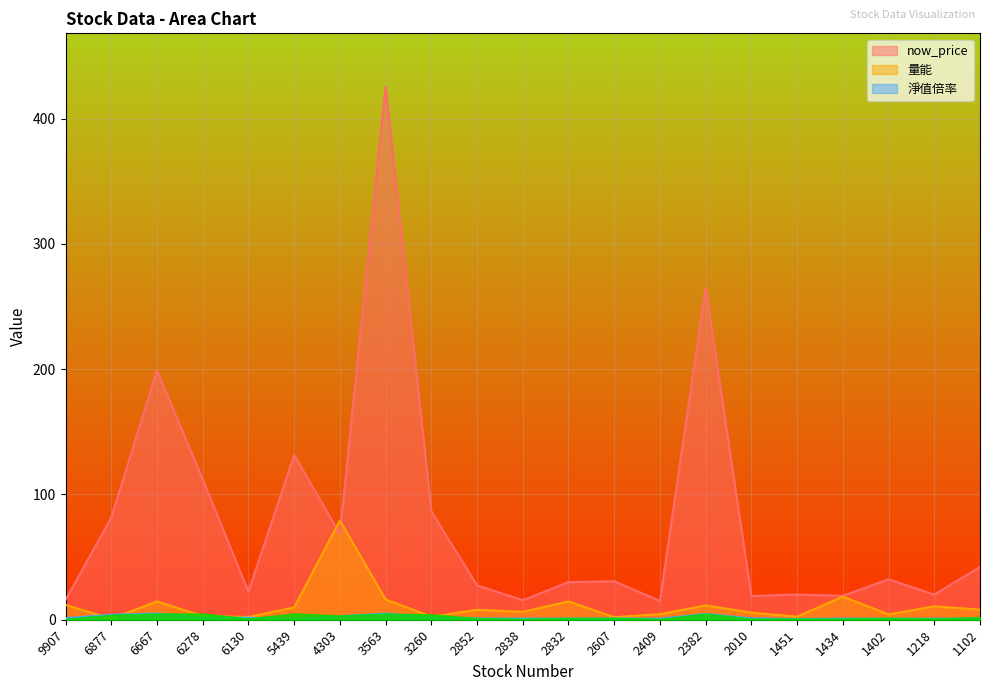

At which category does the chart reach its minimum across all series?

5439